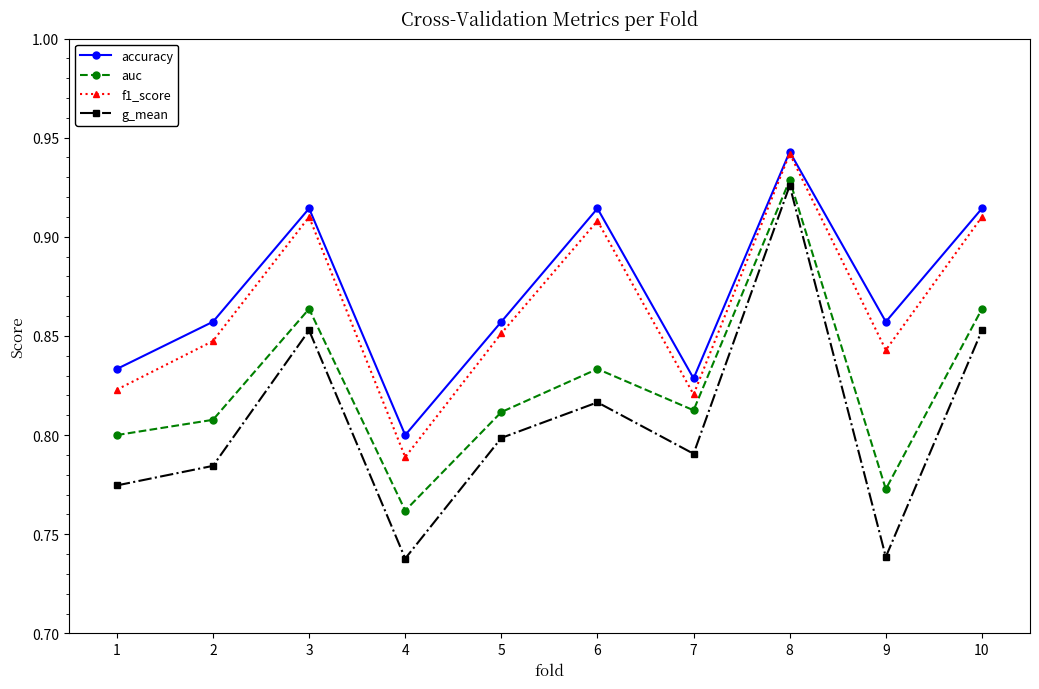

Is it true that g_mean equals 0.4 at 9?

False